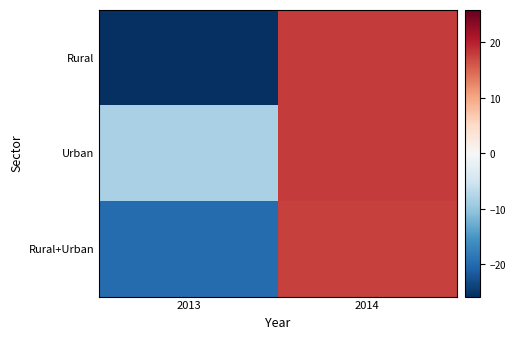

List the series in order of their overall mean, highest first.

Urban, Rural+Urban, Rural